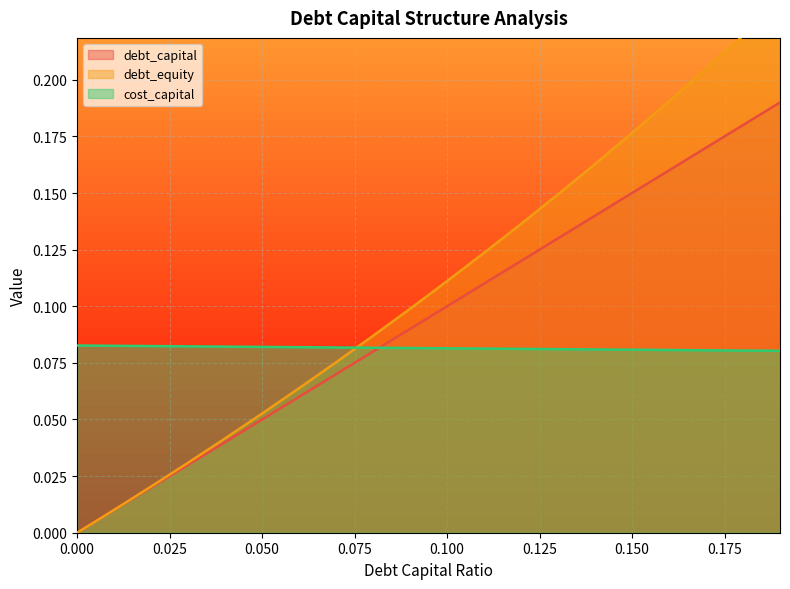

Which series changed the most between 0.04 and 0.06?

debt_equity